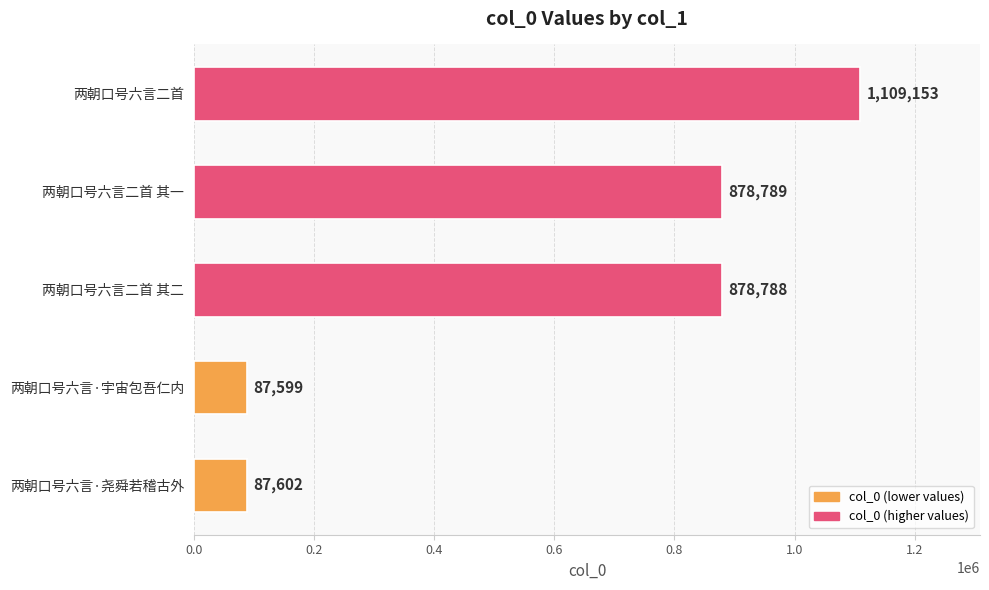

The chart shows a value of 87599 at 两朝口号六言·宇宙包吾仁内. True or false?

True